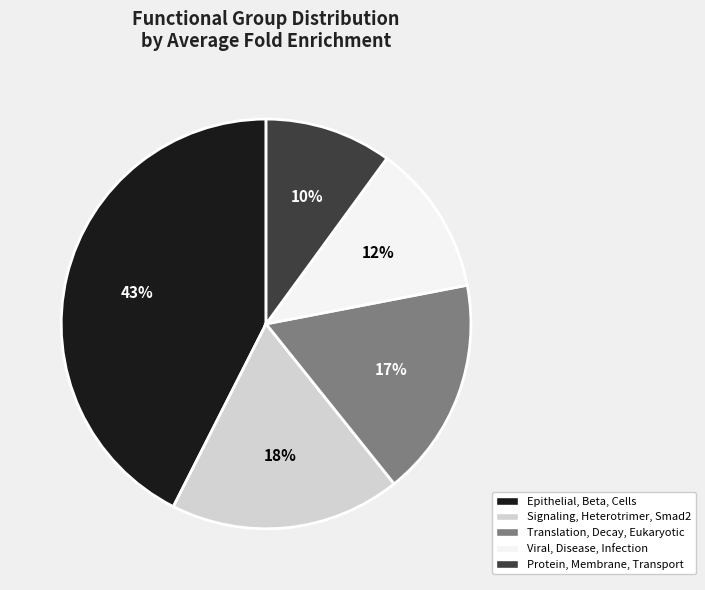

What is the ratio of the value at Epithelial, Beta, Cells to the value at Translation, Decay, Eukaryotic?

2.5